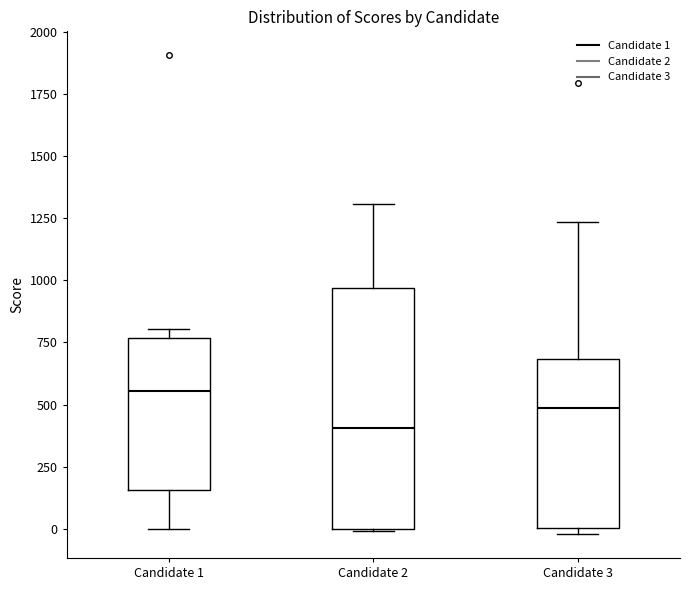

Reading left to right, read every box against the y-axis: the position of its median line, the range the box covers, and the ends of its whiskers. The values are not printed on the chart, so give them approximately, as read against the axis.

Candidate 1: median 550, box 150 to 750, whiskers 0 to 800
Candidate 2: median 400, box 0 to 950, whiskers 0 to 1300
Candidate 3: median 500, box 0 to 700, whiskers 0 (just below the box's lower edge) to 1250